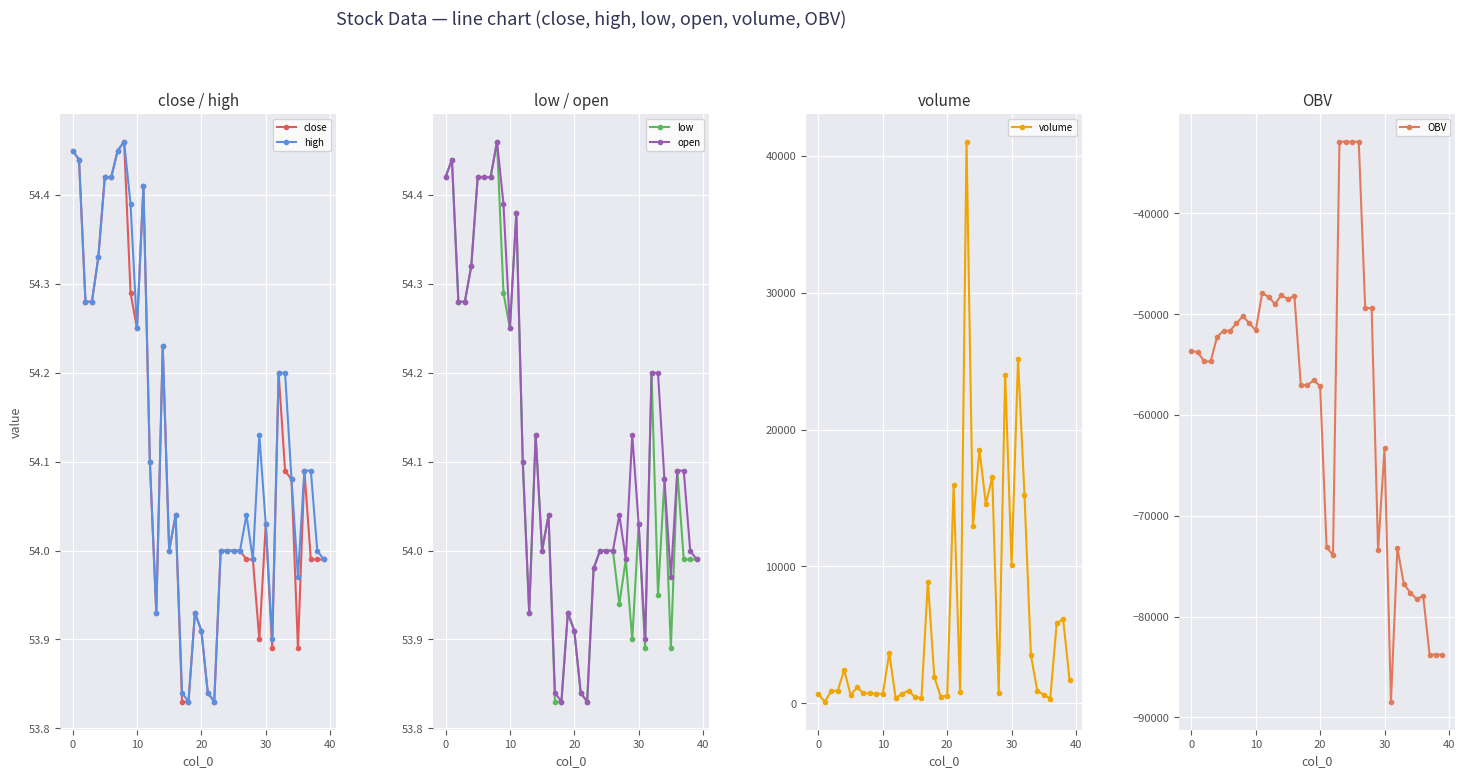

What is the total value across all series at 12?

-47694.0